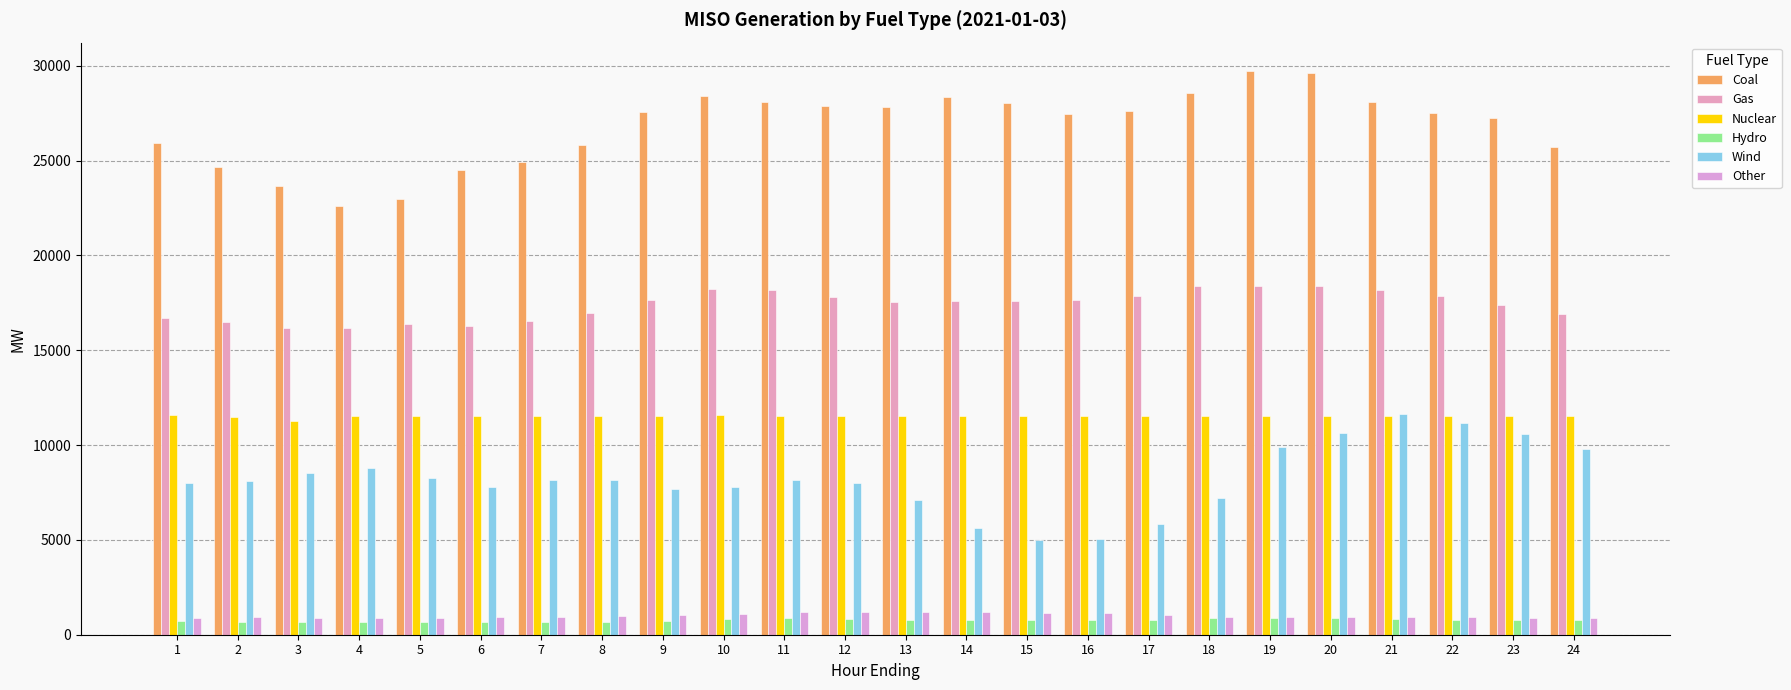

Which category has the lowest value across all series?

6